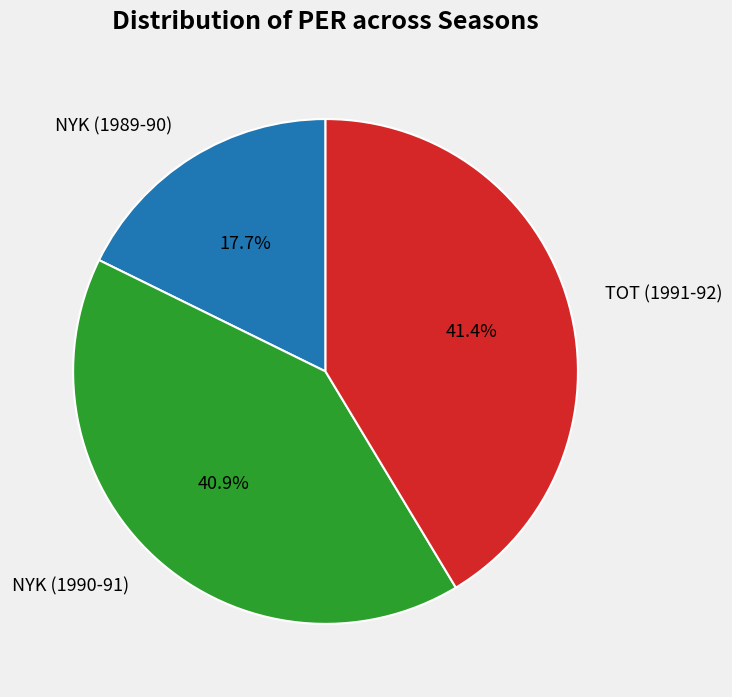

Approximately how many times larger is the value at NYK (1990-91) compared to NYK (1989-90)?

2.3